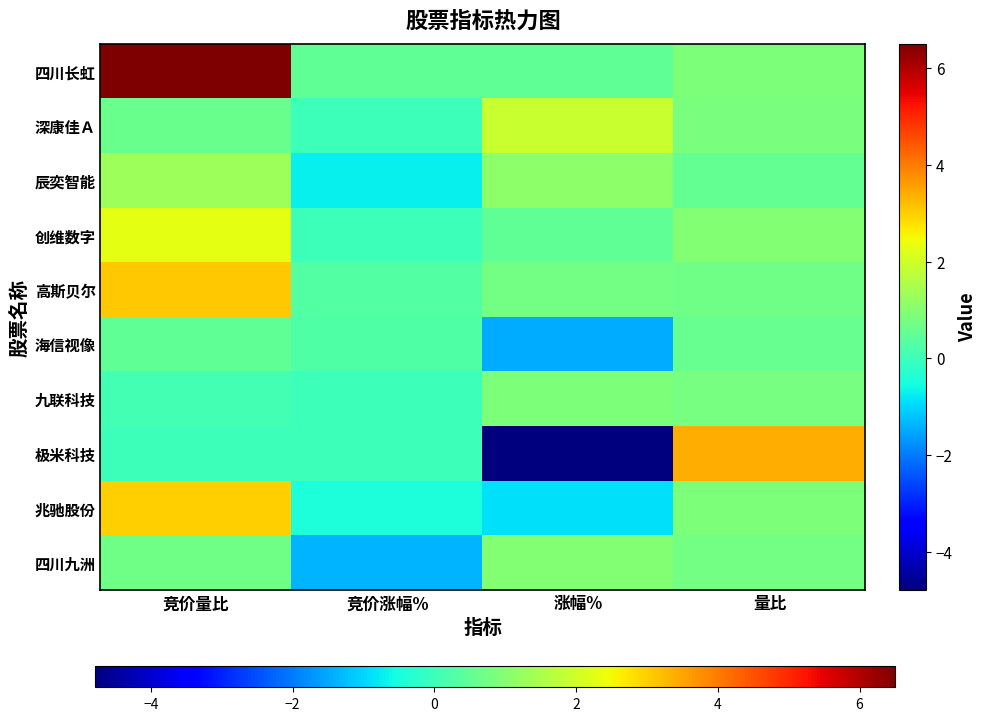

Which series has the largest total across all categories?

四川长虹